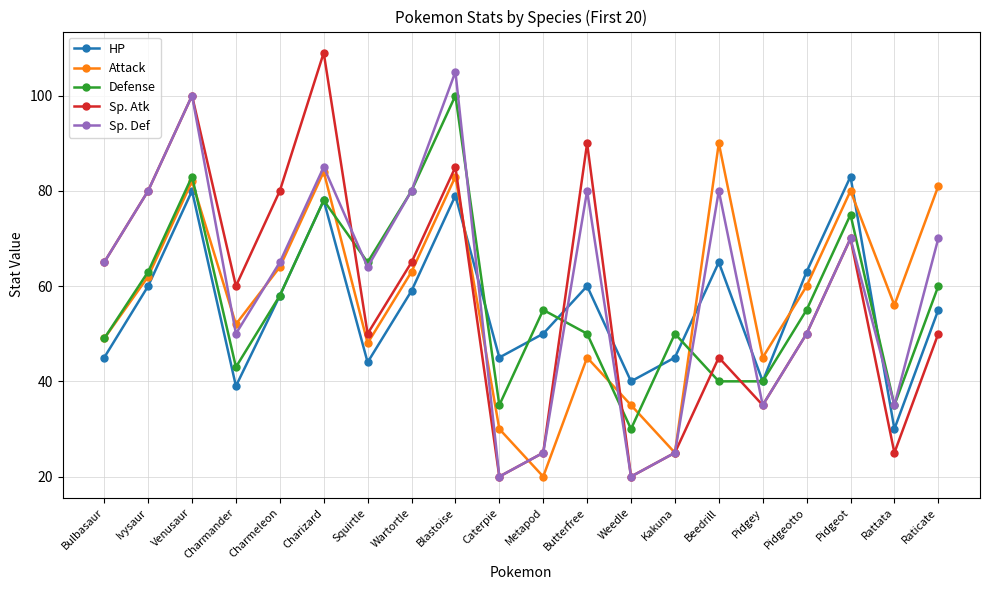

Reading left to right, extract all data points from this chart.

HP: Bulbasaur=45	Ivysaur=60	Venusaur=80	Charmander=39	Charmeleon=58	Charizard=78	Squirtle=44	Wartortle=59	Blastoise=79	Caterpie=45	Metapod=50	Butterfree=60	Weedle=40	Kakuna=45	Beedrill=65	Pidgey=40	Pidgeotto=63	Pidgeot=83	Rattata=30	Raticate=55
Attack: Bulbasaur=49	Ivysaur=62	Venusaur=82	Charmander=52	Charmeleon=64	Charizard=84	Squirtle=48	Wartortle=63	Blastoise=83	Caterpie=30	Metapod=20	Butterfree=45	Weedle=35	Kakuna=25	Beedrill=90	Pidgey=45	Pidgeotto=60	Pidgeot=80	Rattata=56	Raticate=81
Defense: Bulbasaur=49	Ivysaur=63	Venusaur=83	Charmander=43	Charmeleon=58	Charizard=78	Squirtle=65	Wartortle=80	Blastoise=100	Caterpie=35	Metapod=55	Butterfree=50	Weedle=30	Kakuna=50	Beedrill=40	Pidgey=40	Pidgeotto=55	Pidgeot=75	Rattata=35	Raticate=60
Sp. Atk: Bulbasaur=65	Ivysaur=80	Venusaur=100	Charmander=60	Charmeleon=80	Charizard=109	Squirtle=50	Wartortle=65	Blastoise=85	Caterpie=20	Metapod=25	Butterfree=90	Weedle=20	Kakuna=25	Beedrill=45	Pidgey=35	Pidgeotto=50	Pidgeot=70	Rattata=25	Raticate=50
Sp. Def: Bulbasaur=65	Ivysaur=80	Venusaur=100	Charmander=50	Charmeleon=65	Charizard=85	Squirtle=64	Wartortle=80	Blastoise=105	Caterpie=20	Metapod=25	Butterfree=80	Weedle=20	Kakuna=25	Beedrill=80	Pidgey=35	Pidgeotto=50	Pidgeot=70	Rattata=35	Raticate=70